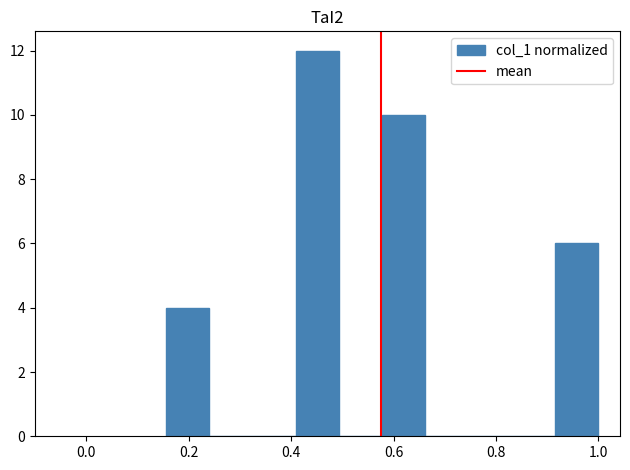

Reading left to right, list every bar in this chart as the range it spans on the x-axis followed by its height. Neither the bar edges nor the heights are printed on the chart, so give them approximately, as read against the axes.

0.16 to 0.24: 4
0.24 to 0.32: 0
0.32 to 0.40: 0
0.40 to 0.50: 12
0.50 to 0.58: 0
0.58 to 0.66: 10
0.66 to 0.74: 0
0.74 to 0.84: 0
0.84 to 0.92: 0
0.92 to 1.00: 6